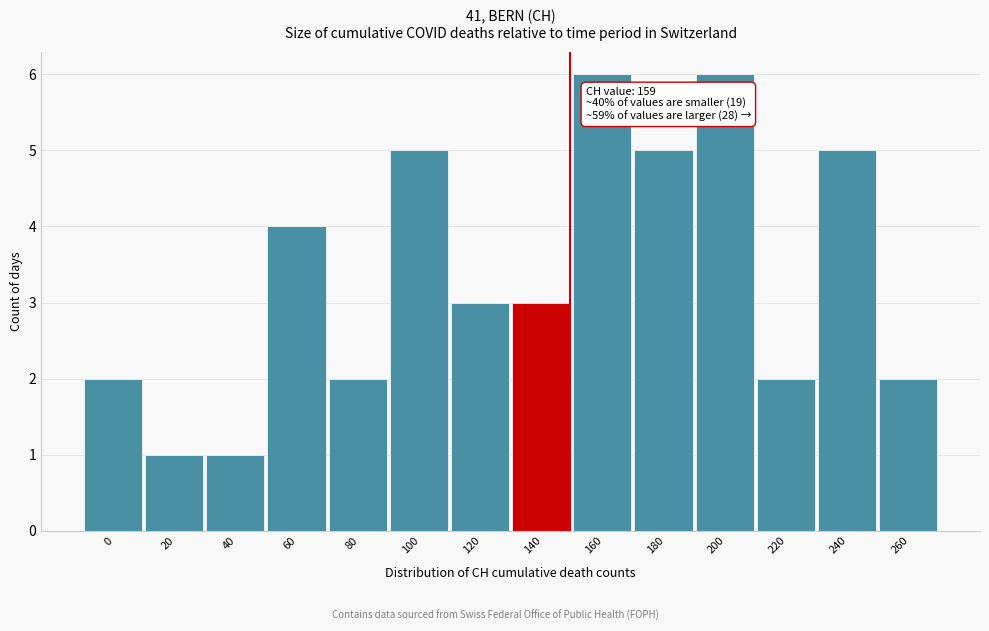

Reading left to right, transcribe all the data shown in this chart.

0=2	20=1	40=1	60=4	80=2	100=5	120=3	140=3	160=6	180=5	200=6	220=2	240=5	260=2